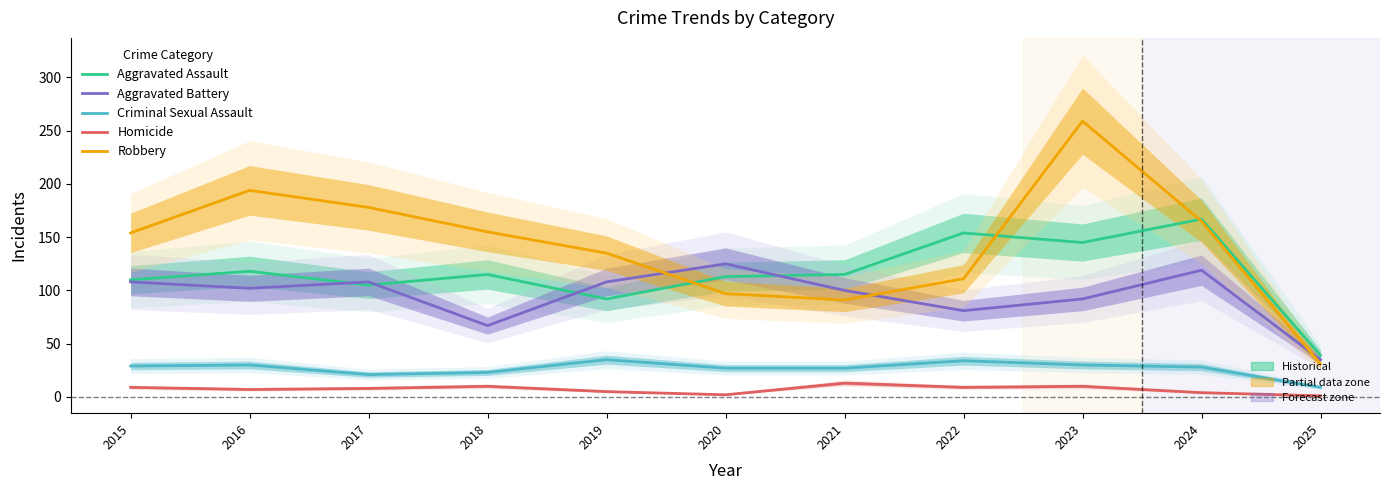

Read the Aggravated Battery value at 2018.

67